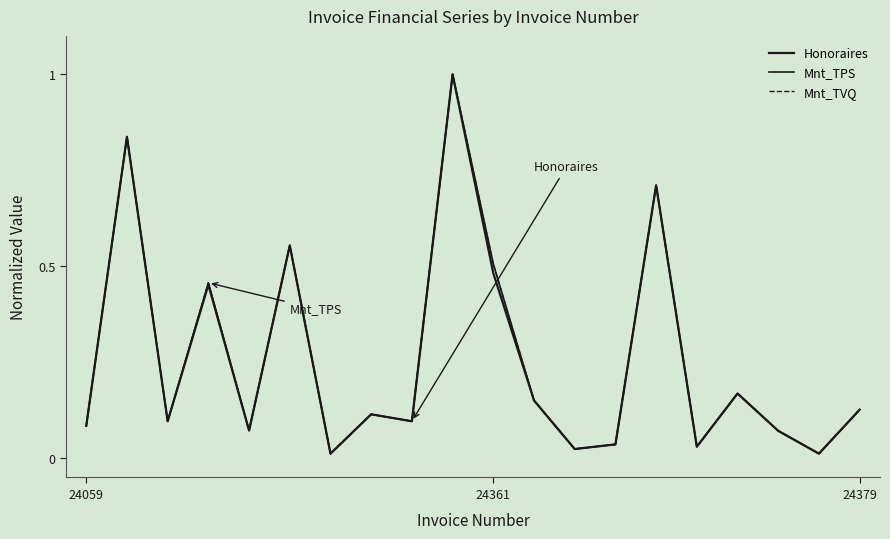

How many lines are shown in the chart?

3